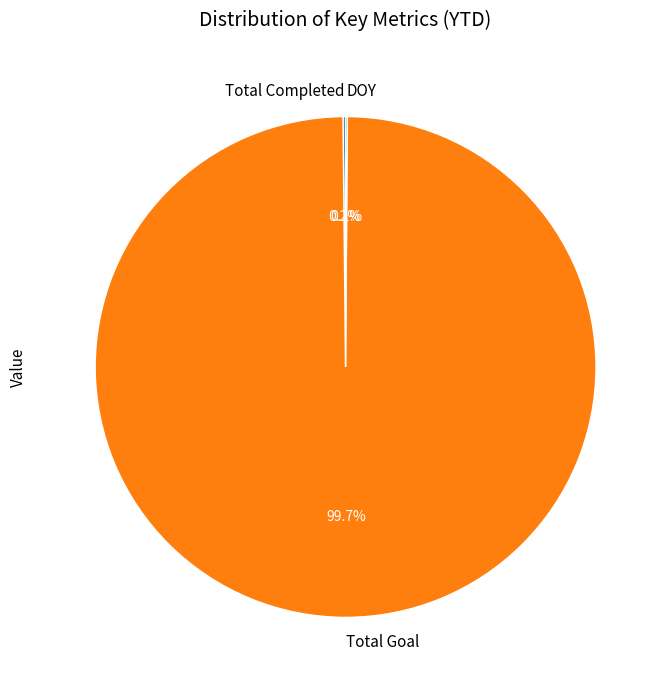

What is the largest slice in the pie chart?

Total Goal